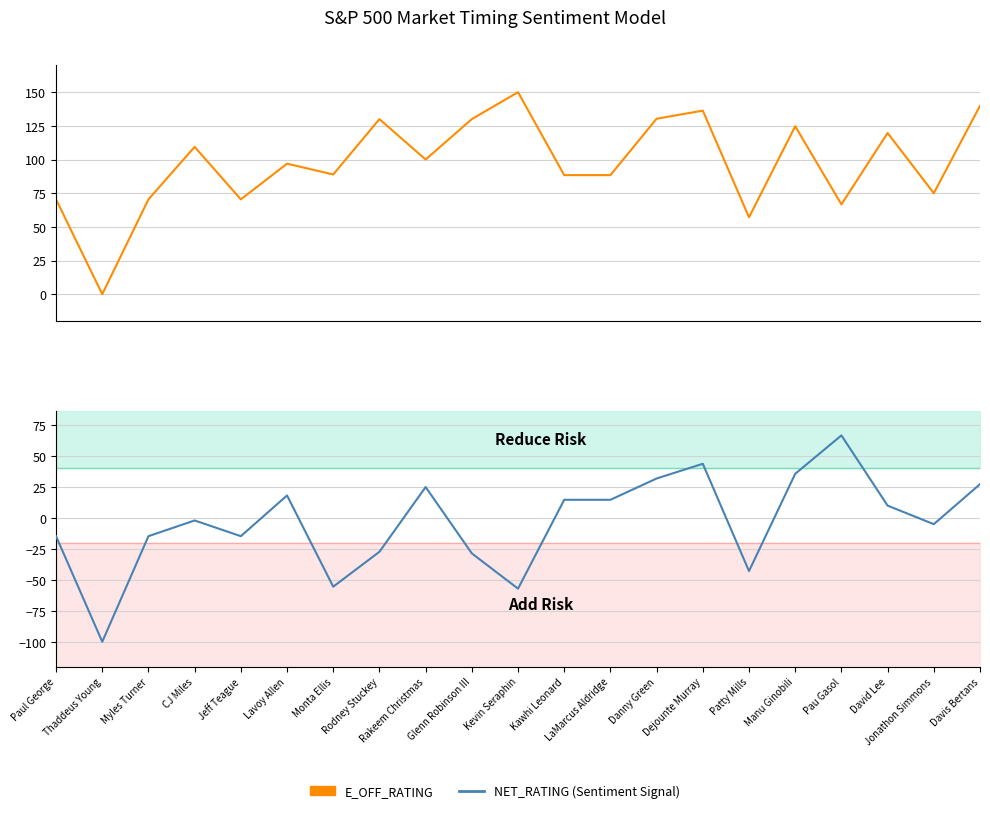

How many negative values does the NET_RATING series have?

11